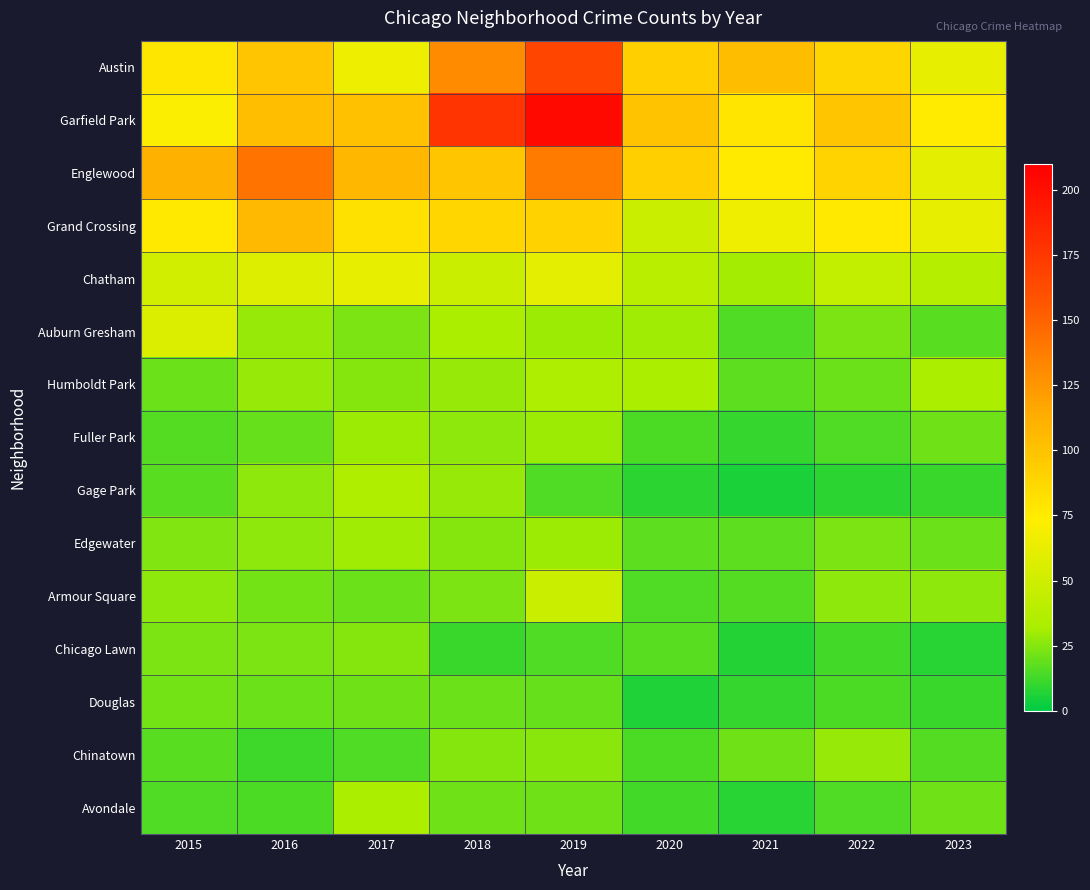

Reading left to right, list all the values displayed in this chart.

Austin: 2015=78	2016=99	2017=65	2018=130	2019=167	2020=92	2021=104	2022=89	2023=63
Garfield Park: 2015=73	2016=103	2017=101	2018=178	2019=204	2020=100	2021=79	2022=98	2023=75
Englewood: 2015=111	2016=142	2017=107	2018=98	2019=138	2020=92	2021=76	2022=90	2023=60
Grand Crossing: 2015=77	2016=106	2017=82	2018=88	2019=91	2020=47	2021=66	2022=77	2023=62
Chatham: 2015=51	2016=57	2017=62	2018=48	2019=60	2020=40	2021=31	2022=44	2023=38
Auburn Gresham: 2015=56	2016=28	2017=23	2018=33	2019=29	2020=30	2021=15	2022=23	2023=17
Humboldt Park: 2015=20	2016=28	2017=25	2018=28	2019=34	2020=32	2021=18	2022=20	2023=32
Fuller Park: 2015=16	2016=19	2017=29	2018=27	2019=29	2020=14	2021=10	2022=15	2023=21
Gage Park: 2015=17	2016=27	2017=35	2018=28	2019=15	2020=9	2021=5	2022=9	2023=11
Edgewater: 2015=24	2016=27	2017=30	2018=25	2019=29	2020=18	2021=18	2022=23	2023=20
Armour Square: 2015=27	2016=22	2017=20	2018=23	2019=47	2020=15	2021=16	2022=27	2023=27
Chicago Lawn: 2015=23	2016=23	2017=25	2018=11	2019=15	2020=17	2021=7	2022=13	2023=8
Douglas: 2015=22	2016=20	2017=21	2018=20	2019=19	2020=6	2021=10	2022=14	2023=11
Chinatown: 2015=17	2016=12	2017=15	2018=25	2019=26	2020=14	2021=21	2022=28	2023=16
Avondale: 2015=15	2016=14	2017=33	2018=21	2019=21	2020=13	2021=8	2022=15	2023=21